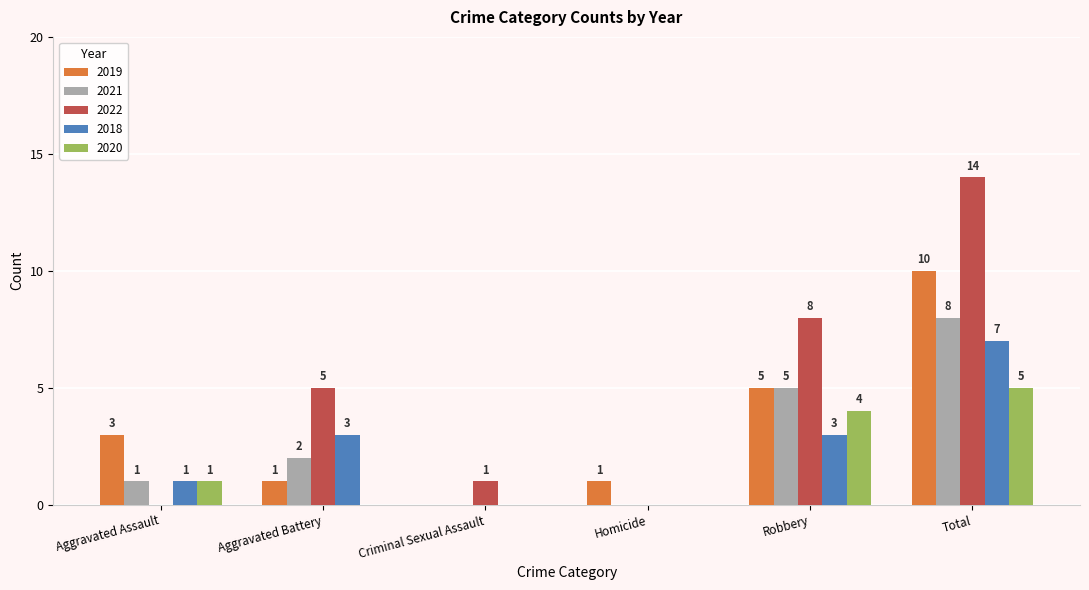

Count the 2021 values in the range 0 to 5.

5